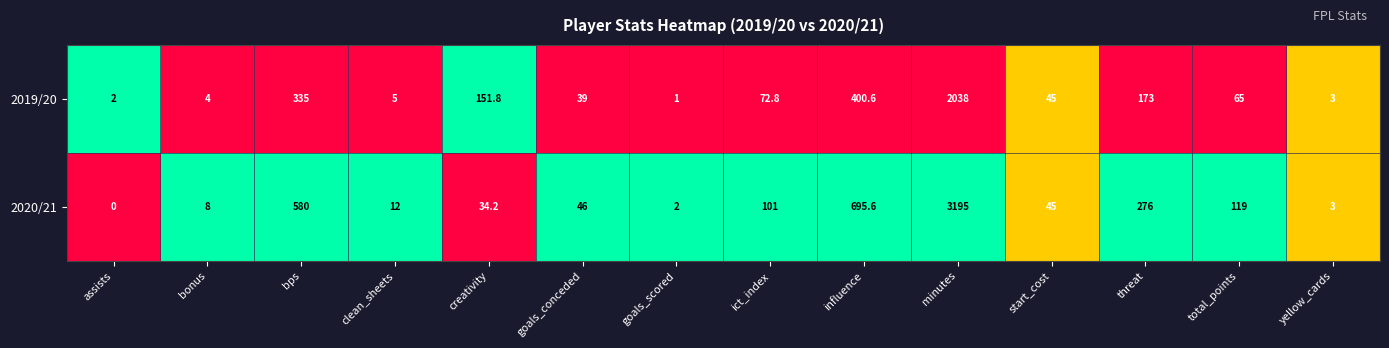

What is the maximum value shown in the chart?

3195.0